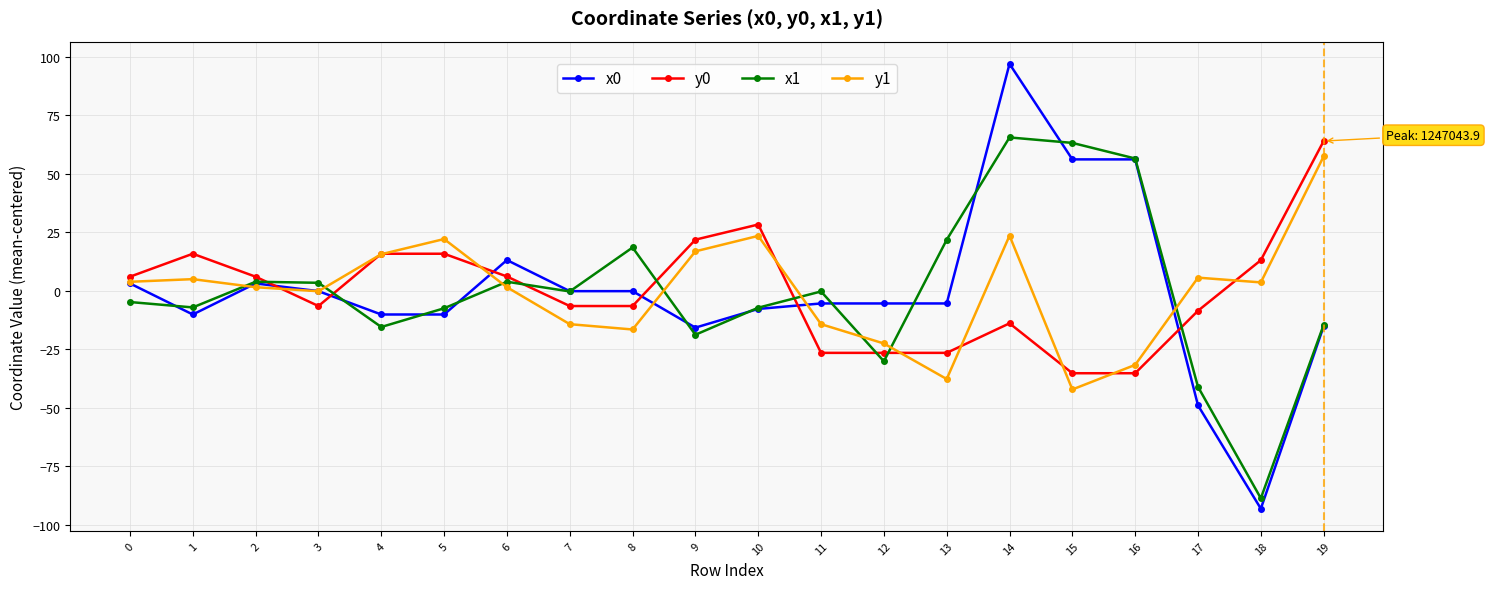

At which category is the sum across all series the highest?

14